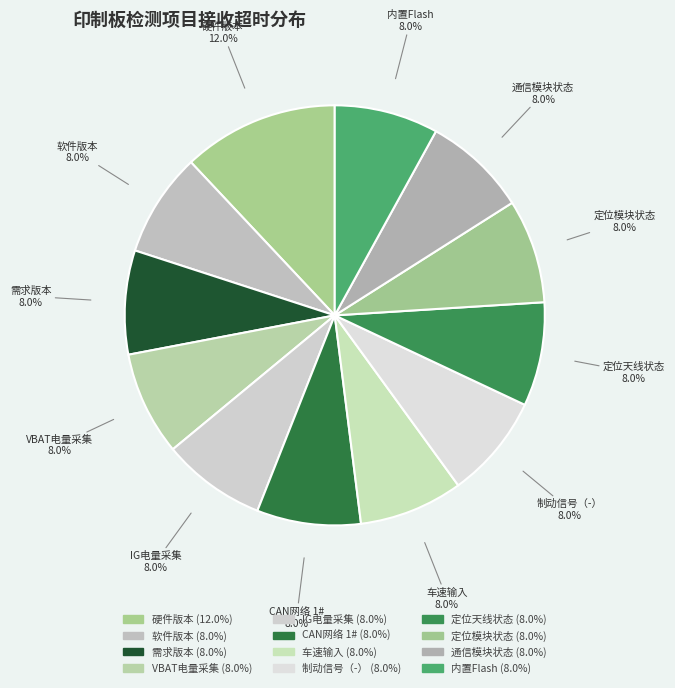

How many slices are in this pie chart?

12